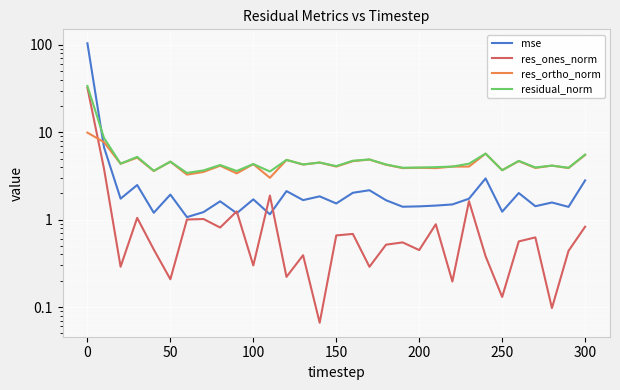

Is this an area chart (filled region under the line)?

No